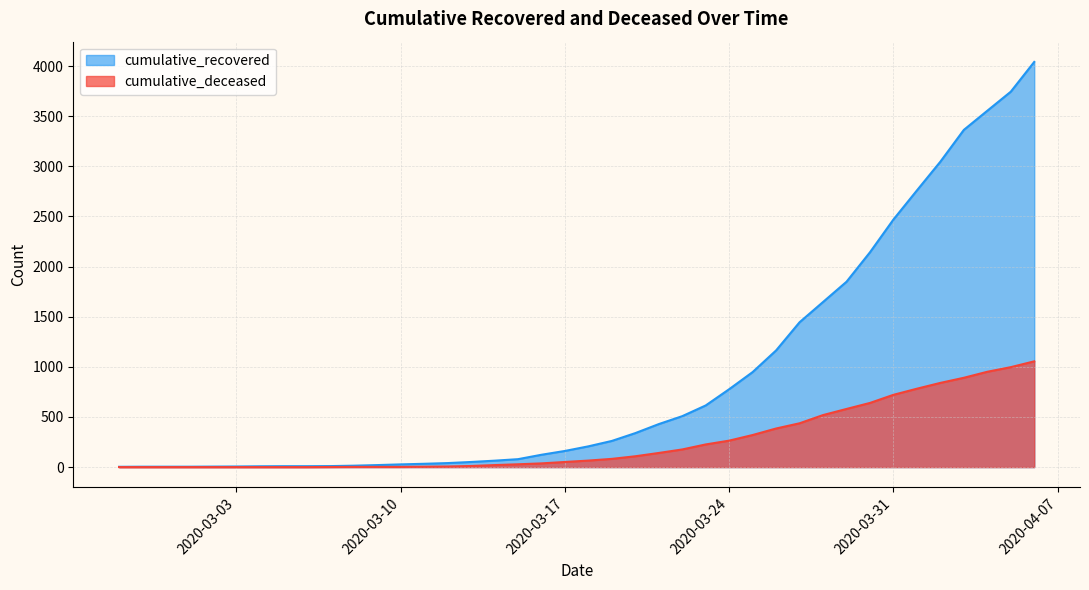

What are all the series names shown in the legend?

cumulative_recovered, cumulative_deceased